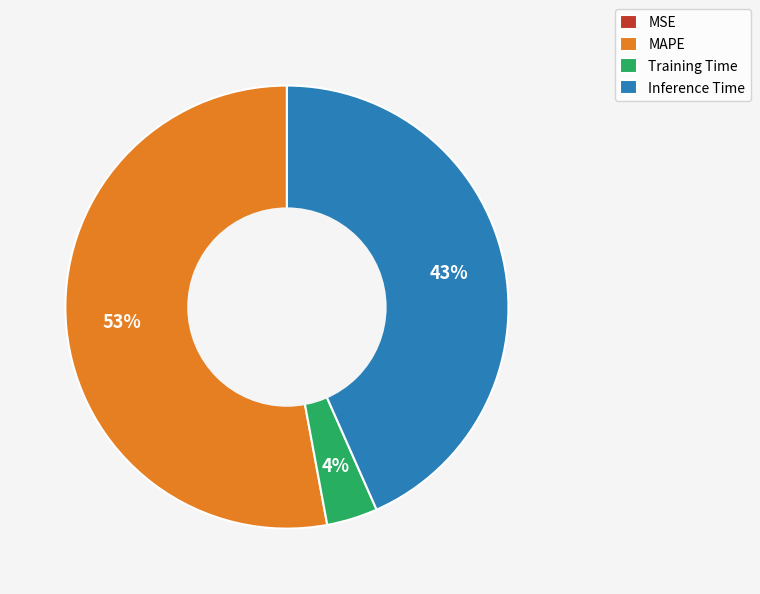

Is it true that Inference Time is 35% of the pie?

False